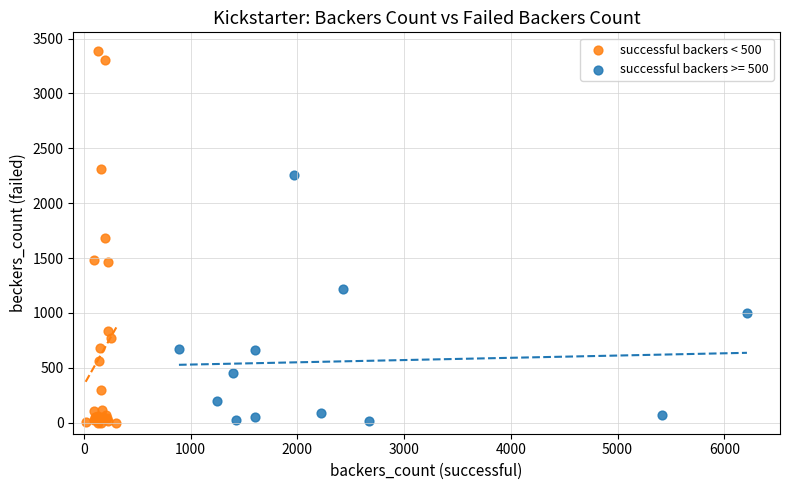

Which series reaches the maximum Y coordinate?

successful backers < 500